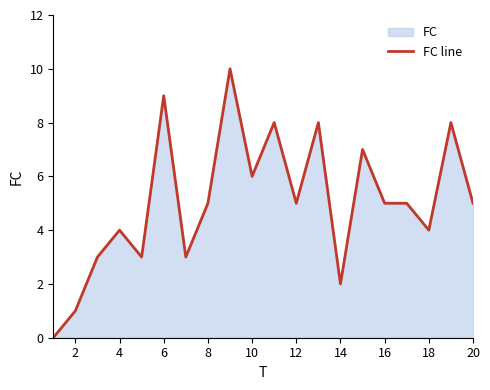

Where does the data first go above 5?

6